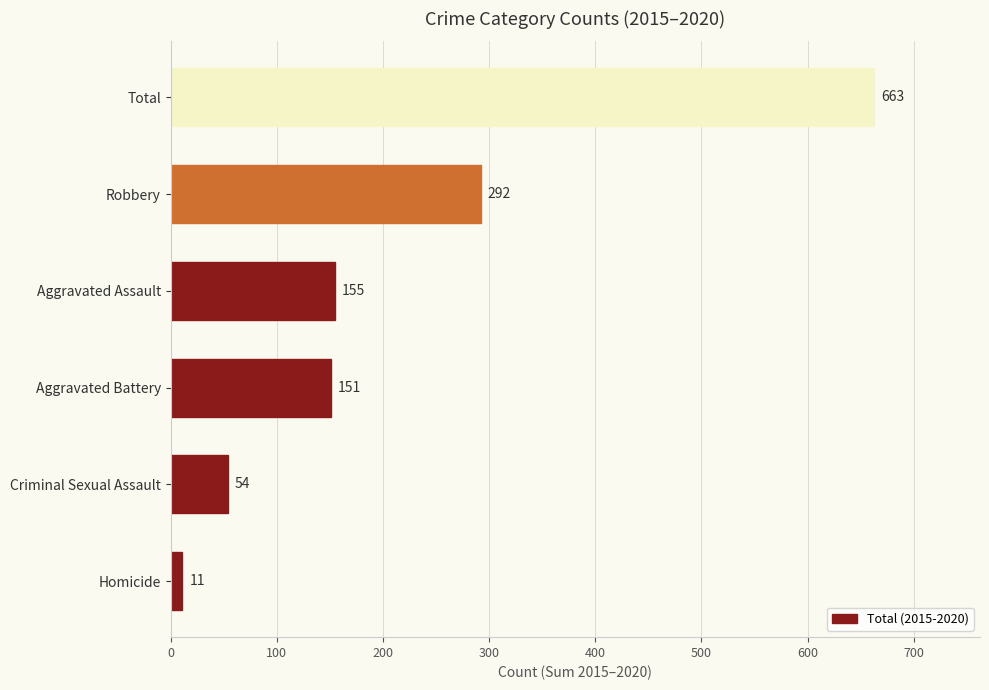

Where is the data nearest to the value 337?

Robbery